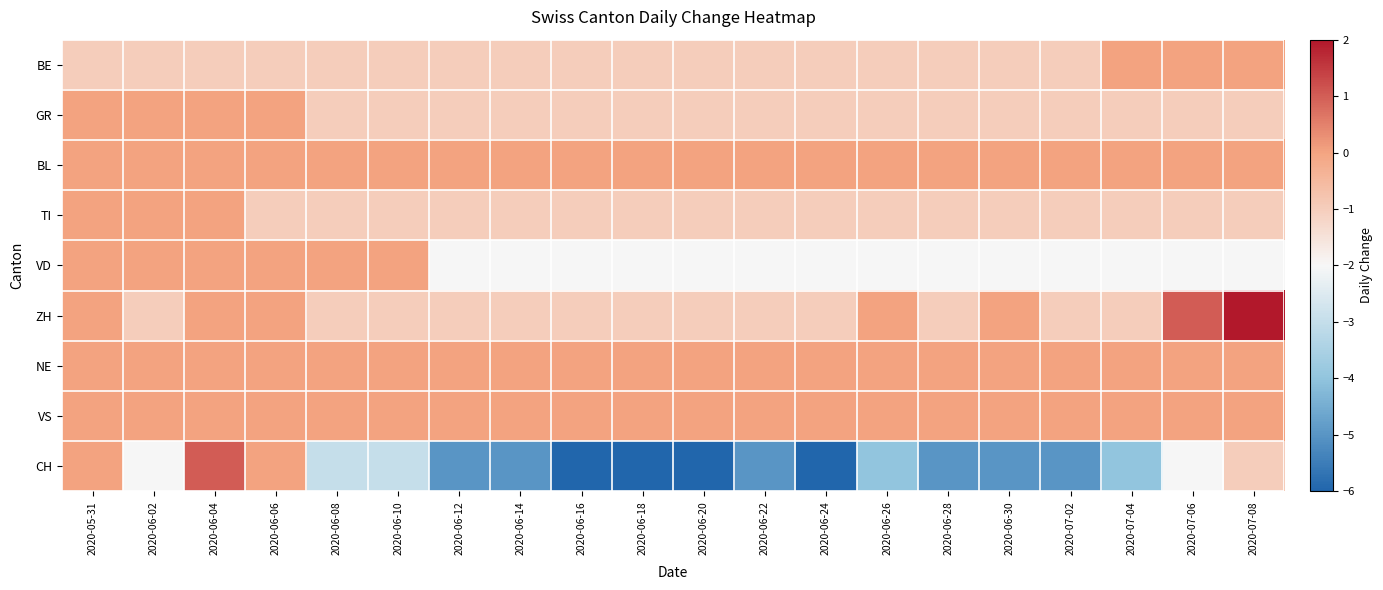

At 2020-06-10, list the series in order from smallest to largest.

CH, BE, GR, TI, ZH, BL, VD, NE, VS